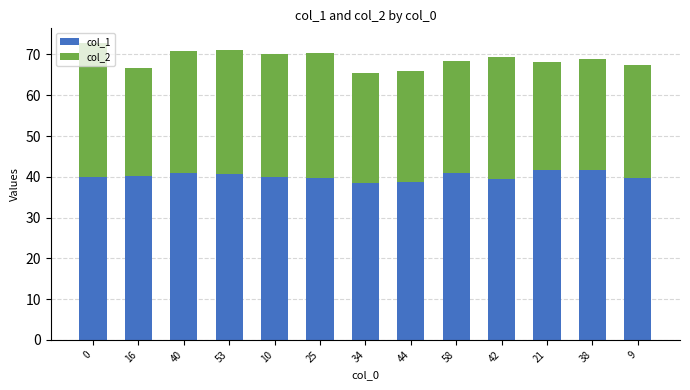

What is the difference between the maximum and second lowest values in the col_1 series?

3.1